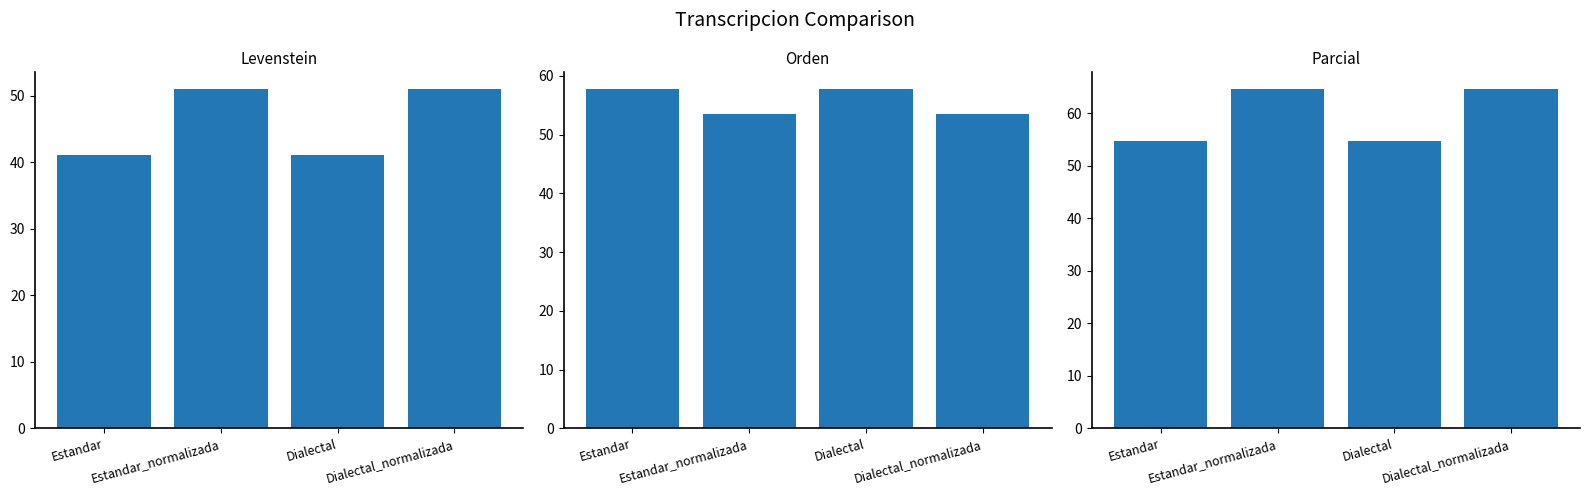

Which series changed the most between Estandar and Dialectal_normalizada?

Levenstein